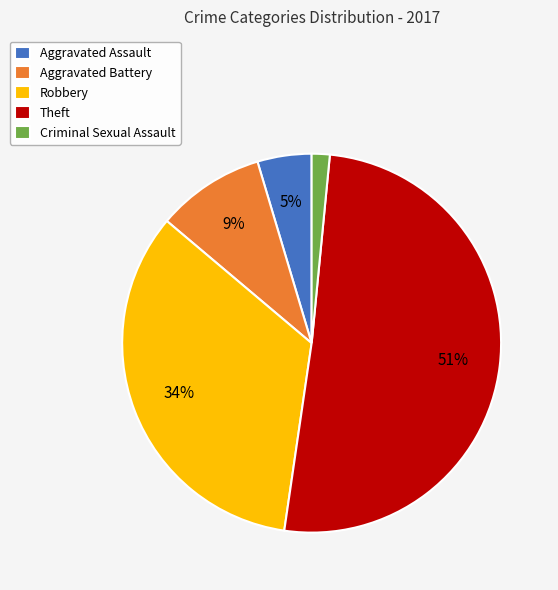

To the nearest percent, what portion does Robbery represent?

34%